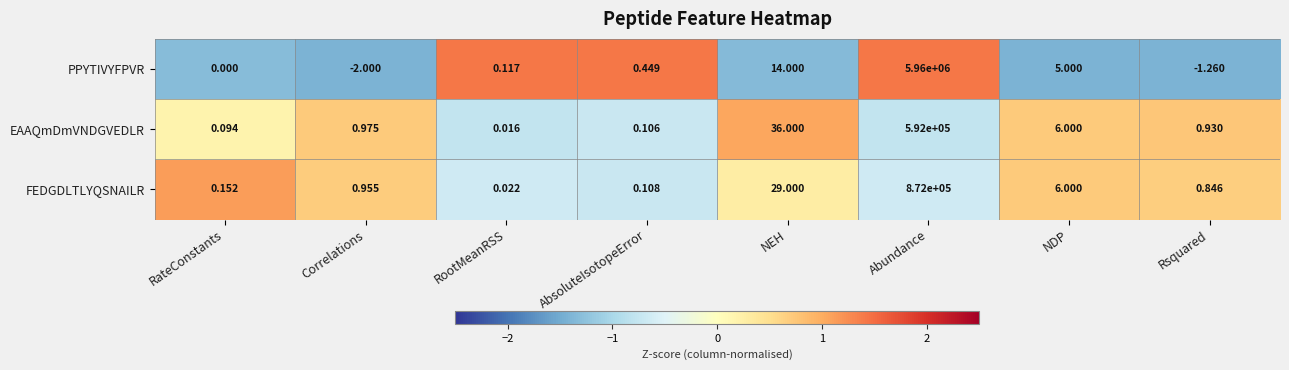

At which label does PPYTIVYFPVR reach its minimum?

Correlations